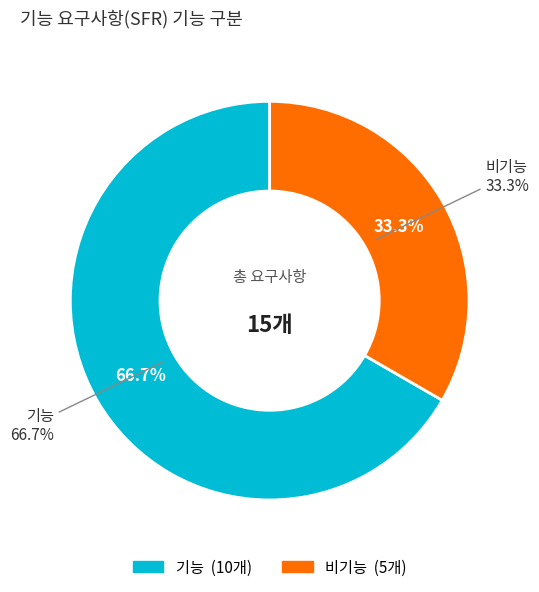

Is it true that 비기능 is 39% of the pie?

False